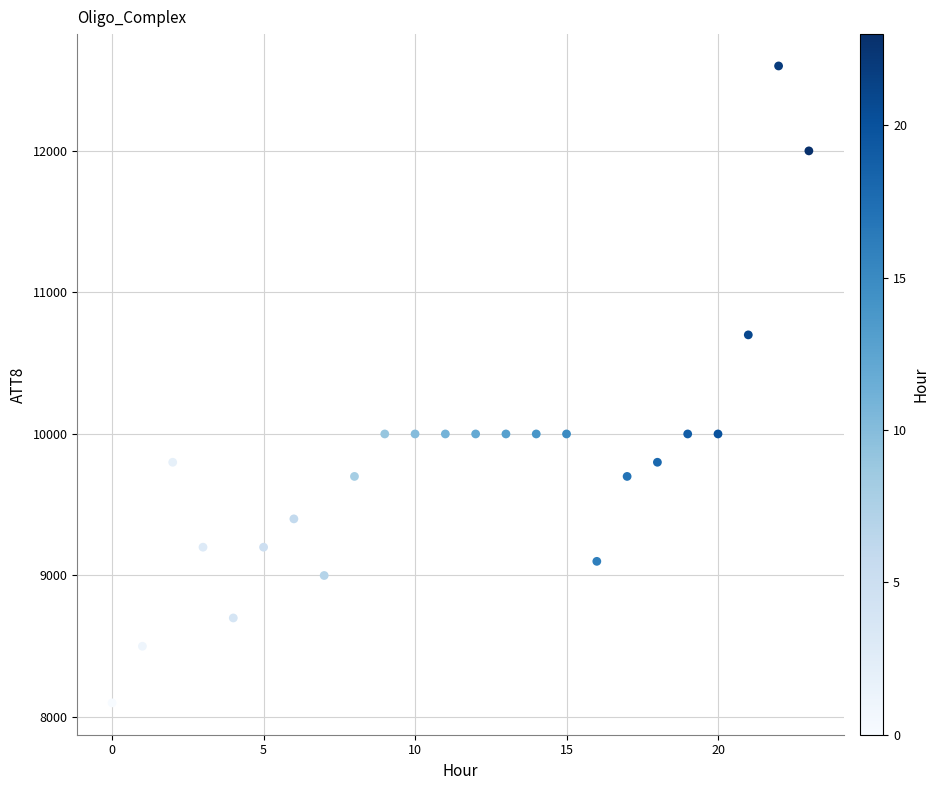

What is the range of Y values (max minus min)?

4500